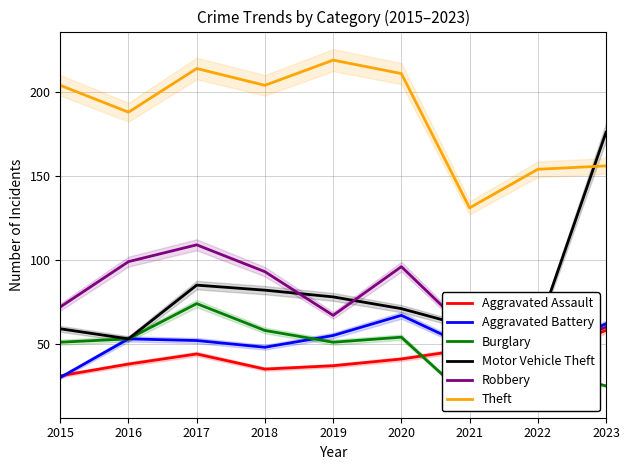

What is the value of the Aggravated Assault point at the 2nd from the left?

38